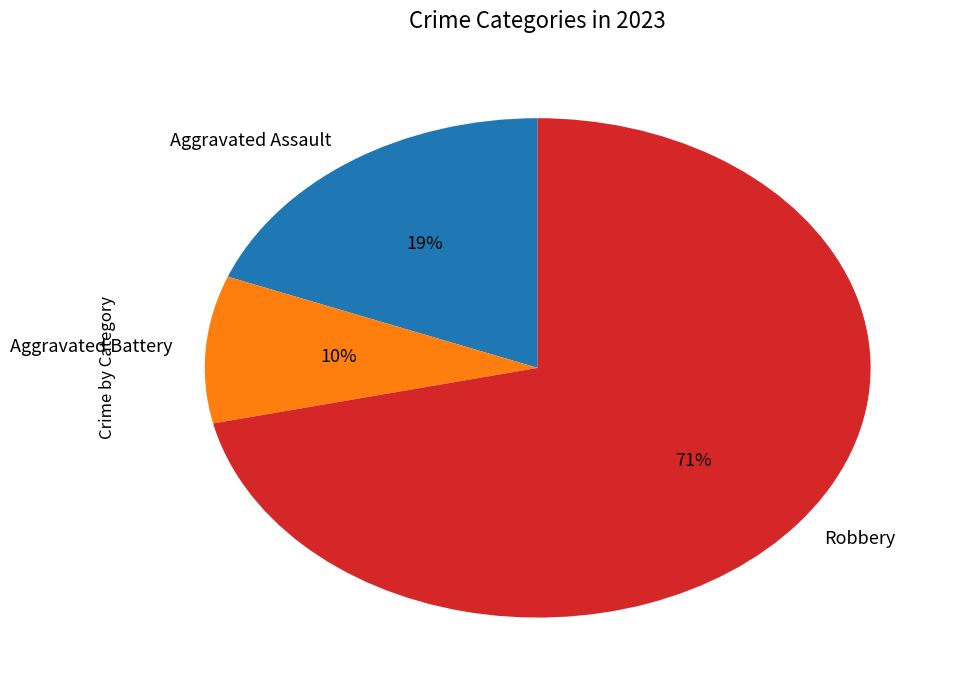

To the nearest percent, what is the combined percentage of Robbery and Aggravated Battery?

81%